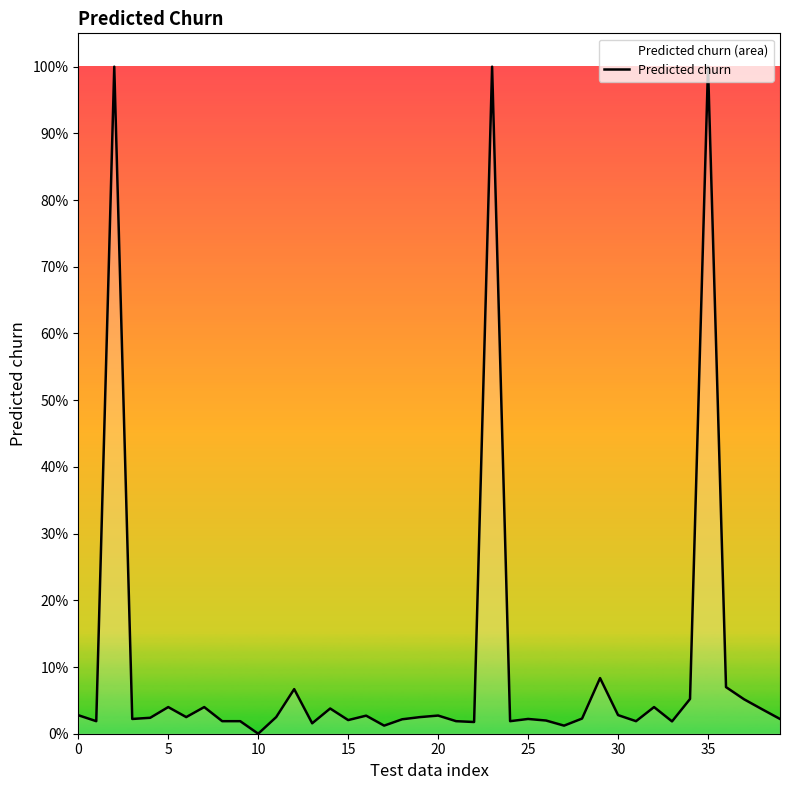

Count the number of data series in this chart.

1